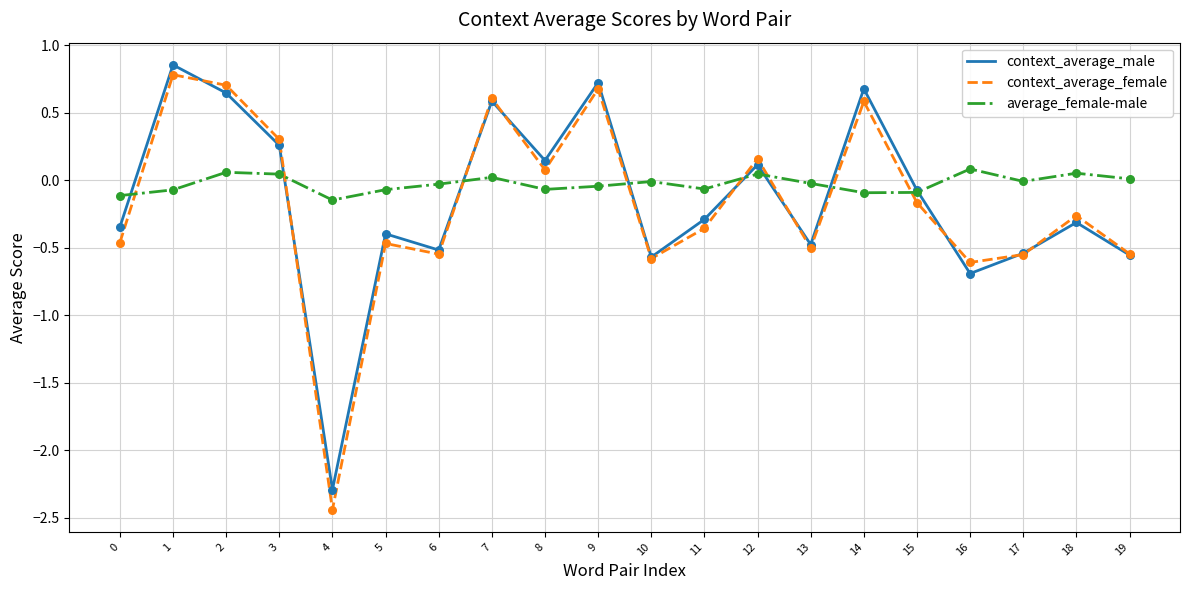

Which series has the largest range (max minus min)?

context_average_female